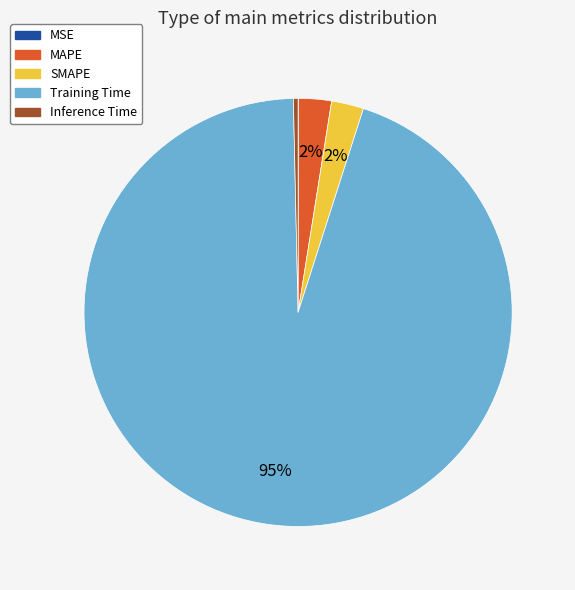

True or false: SMAPE accounts for 2% of the total.

True